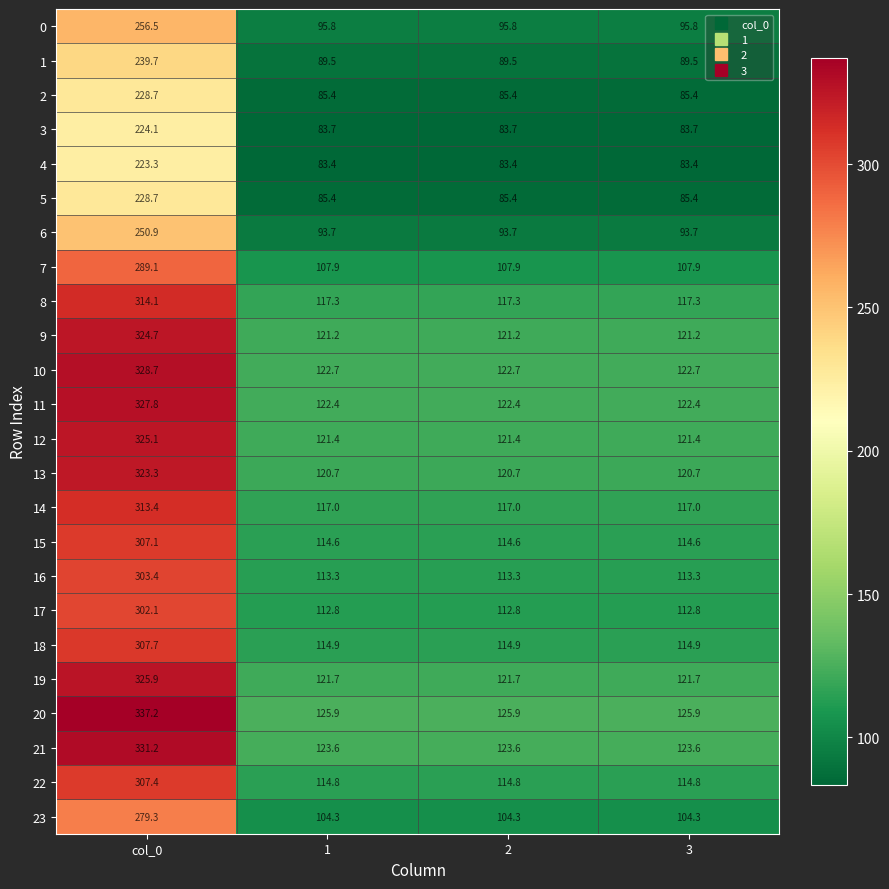

How many categories are shown in the chart?

4